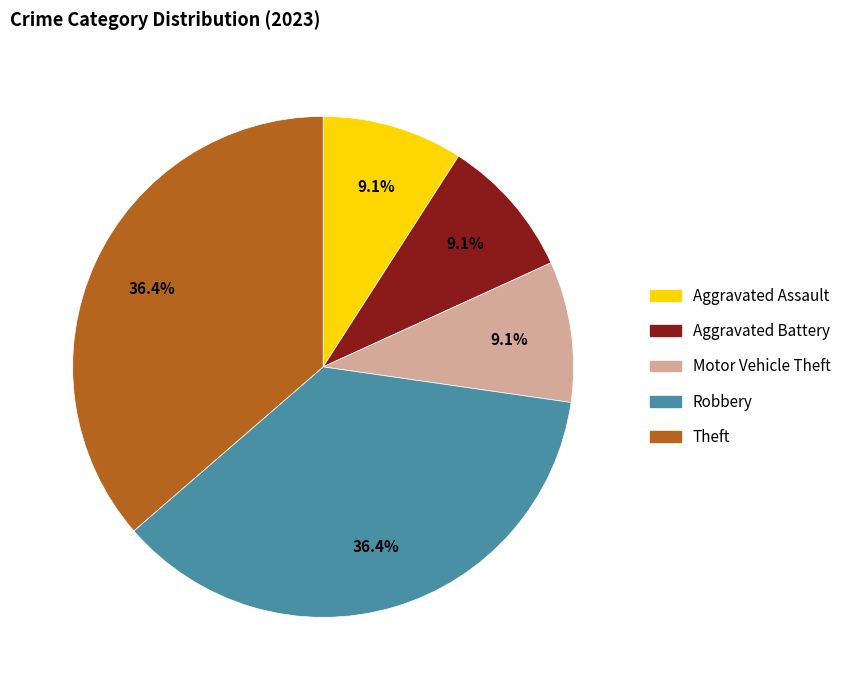

Is Aggravated Battery the majority of the pie?

No